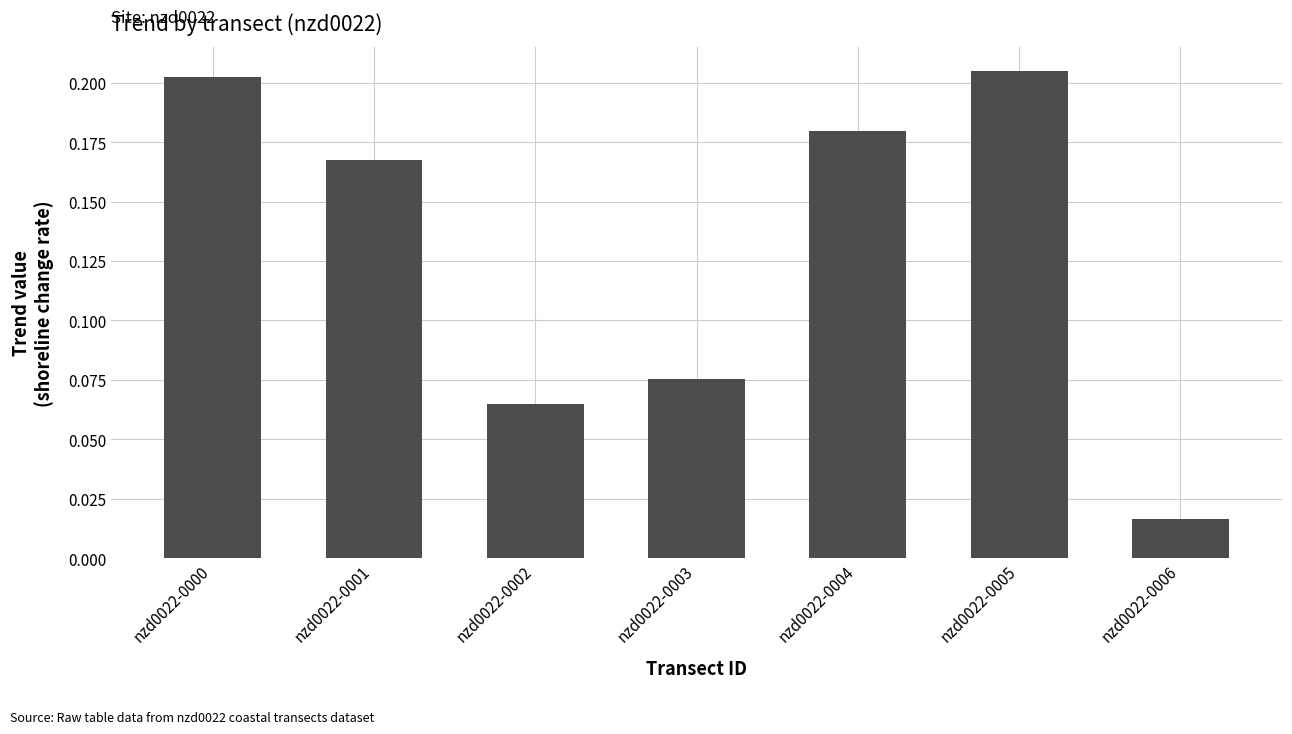

At which category does the chart reach its peak across all series?

nzd0022-0005